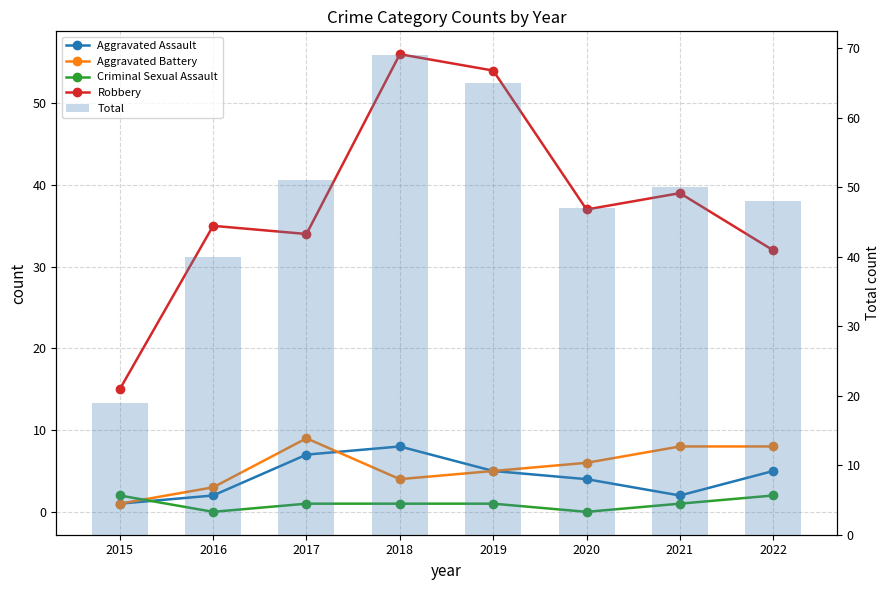

Between 2015 and 2022, which series saw the biggest shift?

Total